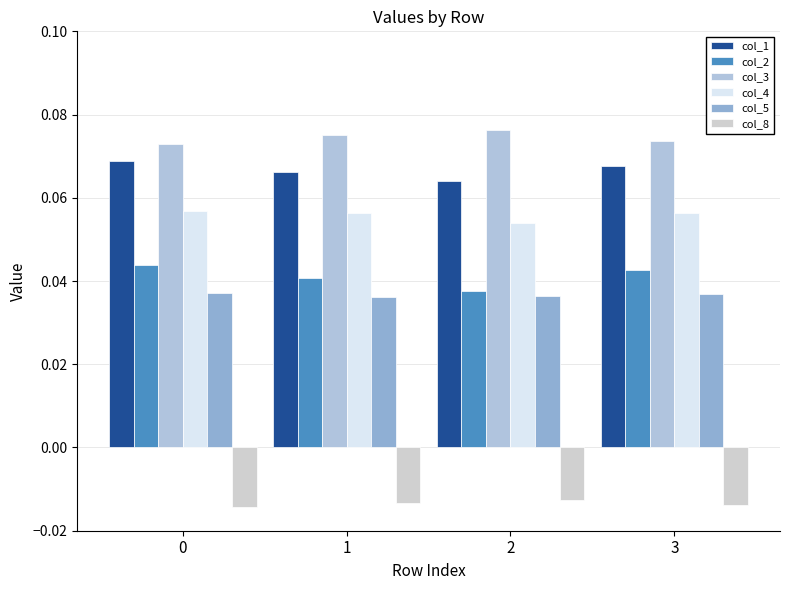

How many bars are there in total?

24